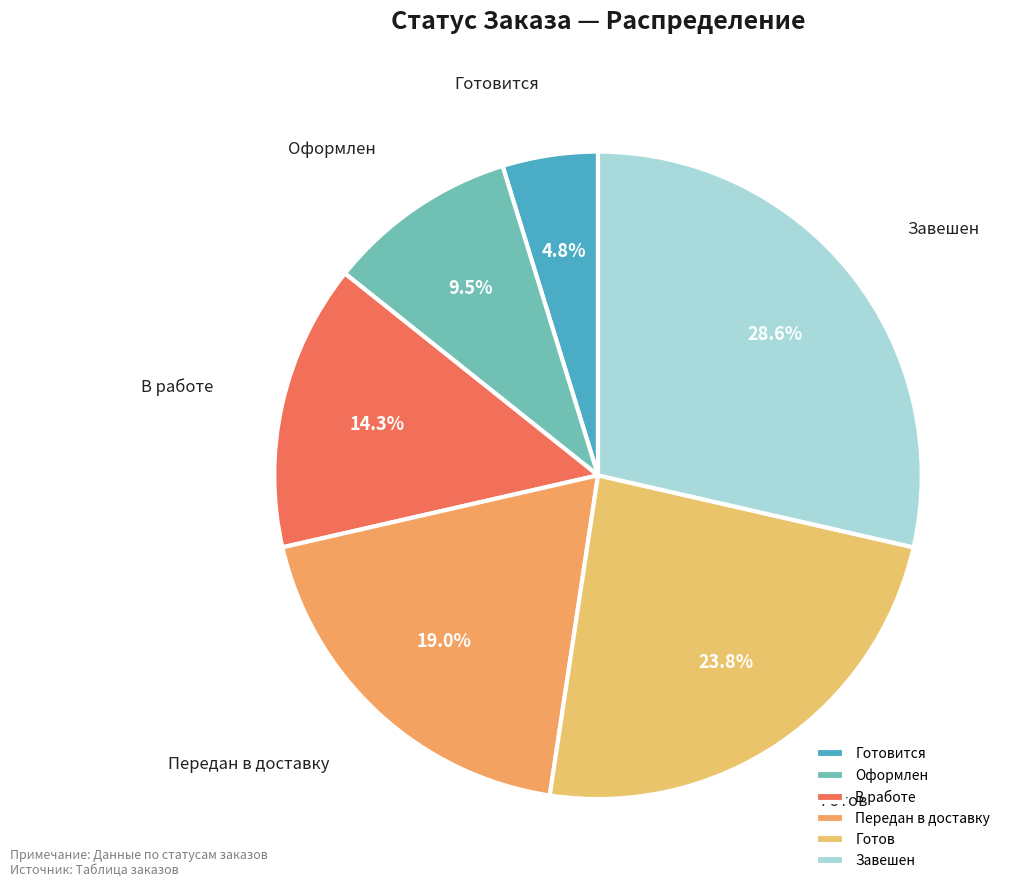

How much of the chart is everything except Оформлен?

90.5%